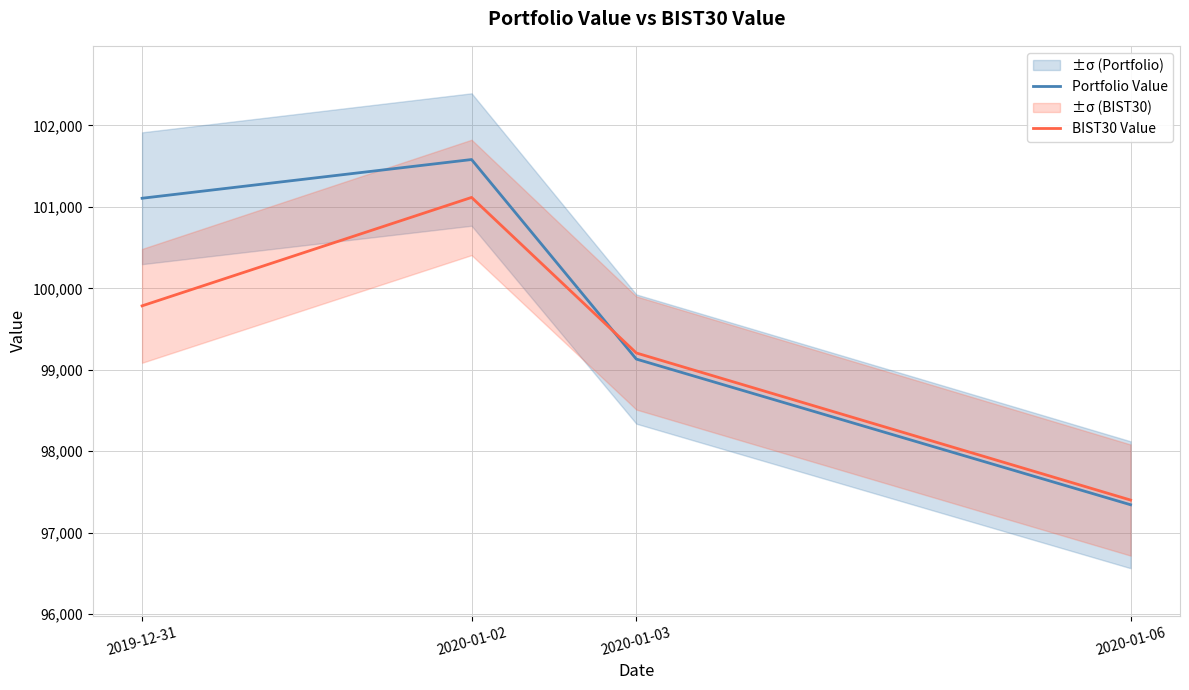

Does the chart have visible grid lines?

Yes